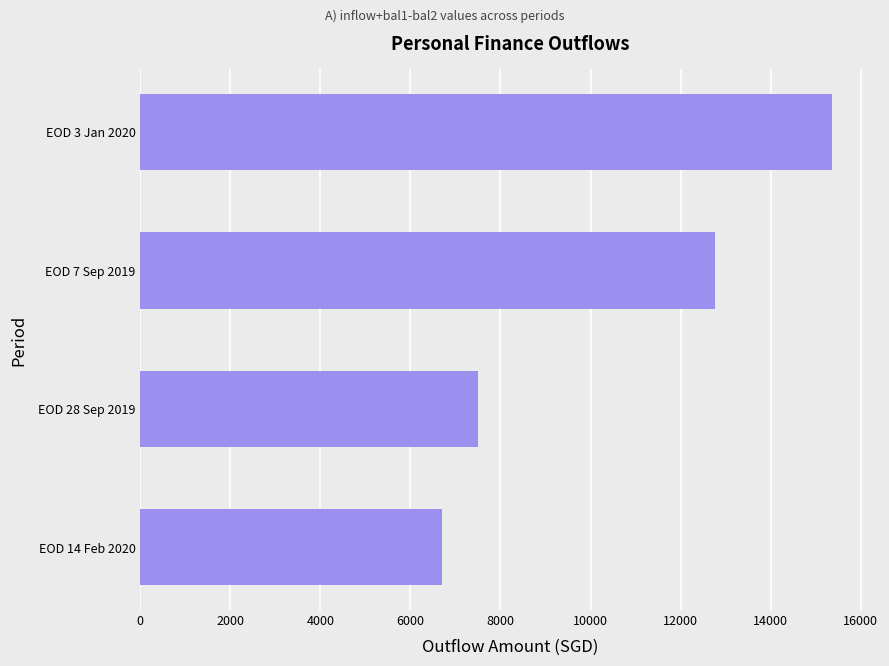

Where is the data nearest to the value 11030?

EOD 7 Sep 2019